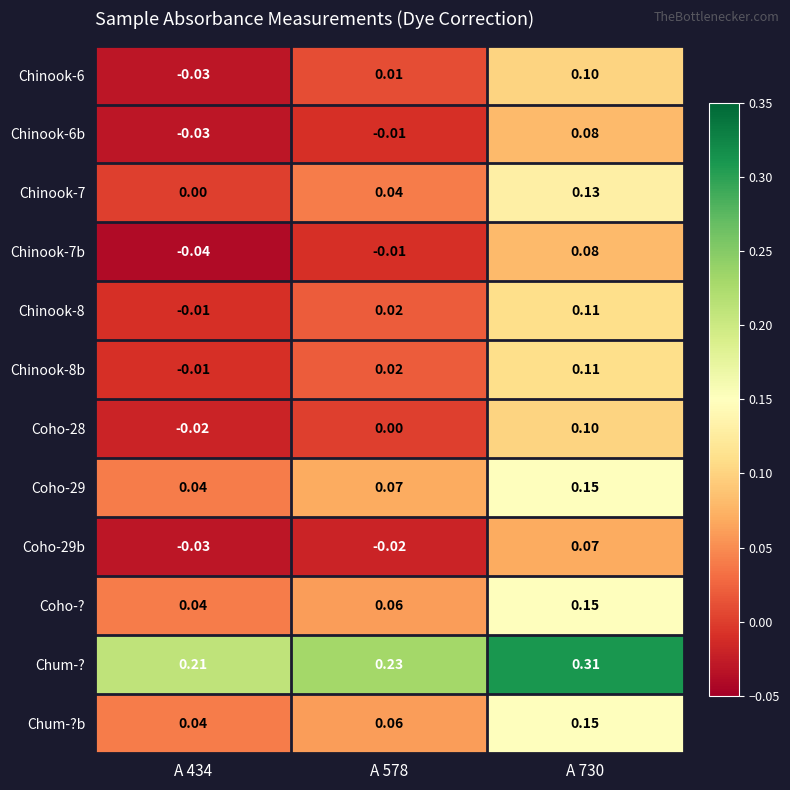

What is the greatest value displayed?

0.3